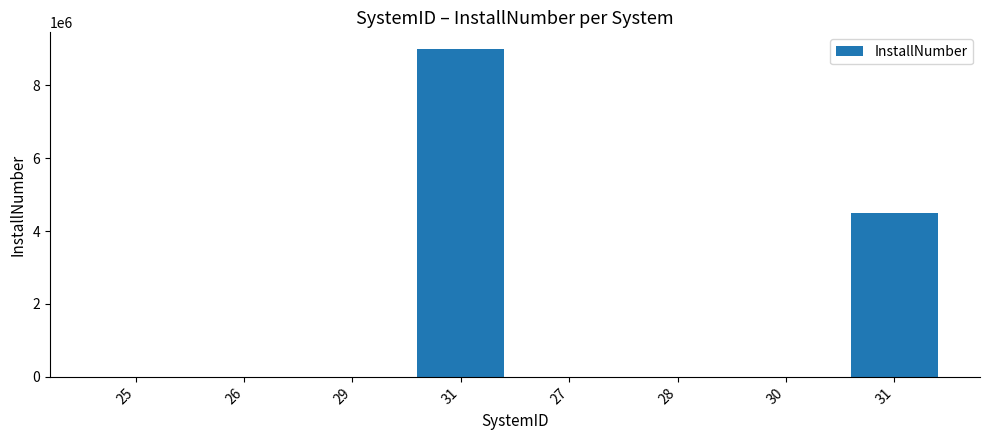

Reading left to right, extract all data points from this chart.

25=150.0	26=9.0	29=1.0	31=9000000.0	27=100.0	28=4.5	30=1.0	31=4500000.0